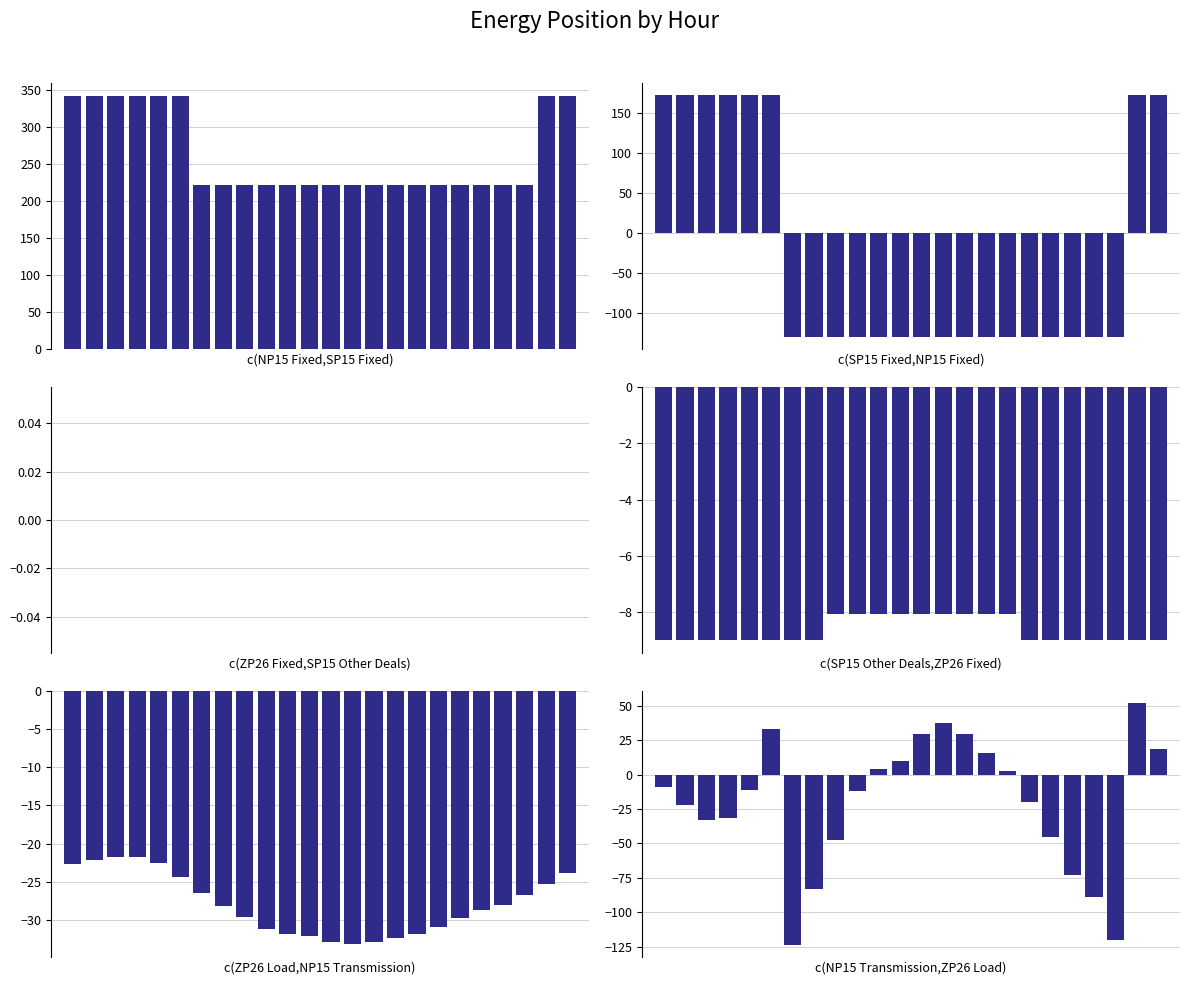

Reading right to left, list all the values displayed in this chart.

c(NP15 Fixed,SP15 Fixed): 342.0	342.0	221.0	221.0	221.0	221.0	221.0	221.0	221.0	221.0	221.0	221.0	221.0	221.0	221.0	221.0	221.0	221.0	342.0	342.0	342.0	342.0	342.0	342.0
c(SP15 Fixed,NP15 Fixed): 172.0	172.0	-130.0	-130.0	-130.0	-130.0	-130.0	-130.0	-130.0	-130.0	-130.0	-130.0	-130.0	-130.0	-130.0	-130.0	-130.0	-130.0	172.0	172.0	172.0	172.0	172.0	172.0
c(ZP26 Fixed,SP15 Other Deals): 0.0	0.0	0.0	0.0	0.0	0.0	0.0	0.0	0.0	0.0	0.0	0.0	0.0	0.0	0.0	0.0	0.0	0.0	0.0	0.0	0.0	0.0	0.0	0.0
c(SP15 Other Deals,ZP26 Fixed): -9.0	-9.0	-9.0	-9.0	-9.0	-9.0	-9.0	-8.1	-8.1	-8.1	-8.1	-8.1	-8.1	-8.1	-8.1	-8.1	-9.0	-9.0	-9.0	-9.0	-9.0	-9.0	-9.0	-9.0
c(ZP26 Load,NP15 Transmission): -23.9	-25.3	-26.8	-28.1	-28.7	-29.8	-30.9	-31.8	-32.4	-32.9	-33.2	-32.9	-32.1	-31.9	-31.2	-29.7	-28.2	-26.5	-24.4	-22.6	-21.8	-21.7	-22.2	-22.7
c(NP15 Transmission,ZP26 Load): 18.4	52.0	-120.2	-88.8	-73.2	-45.4	-20.2	2.5	15.4	29.3	37.6	29.6	9.7	4.4	-12.0	-47.8	-83.0	-123.8	33.1	-11.2	-31.6	-32.8	-22.2	-9.1